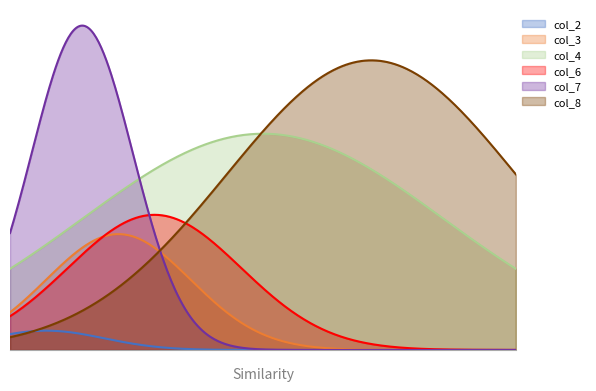

At 7, list the series in order from smallest to largest.

col_2, col_3, col_6, col_8, col_4, col_7